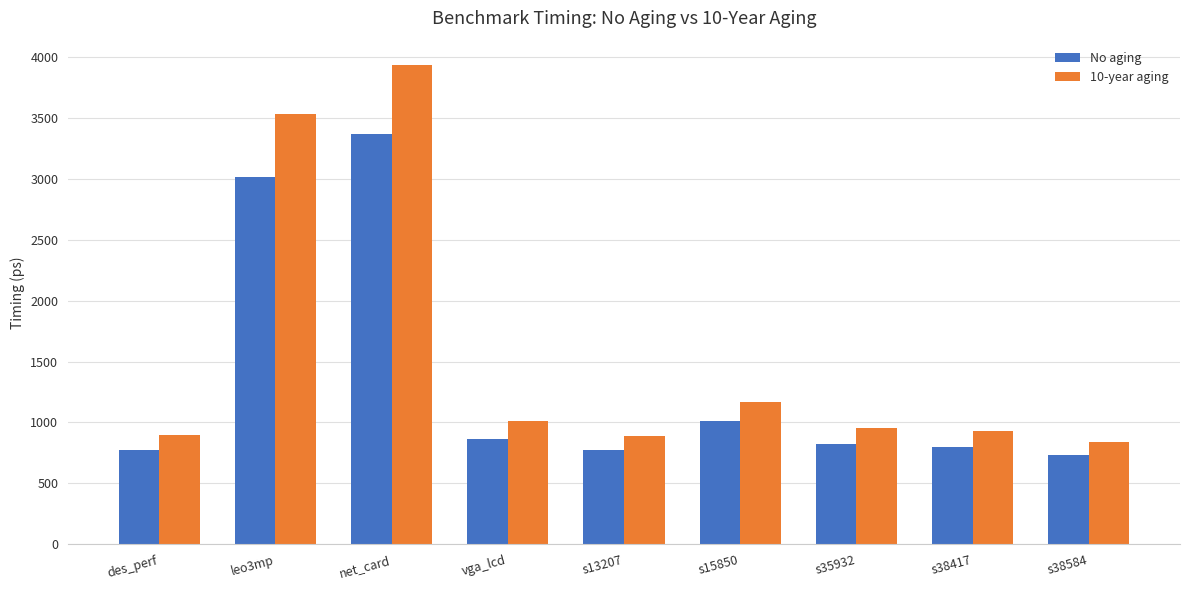

Are the bars horizontal?

No